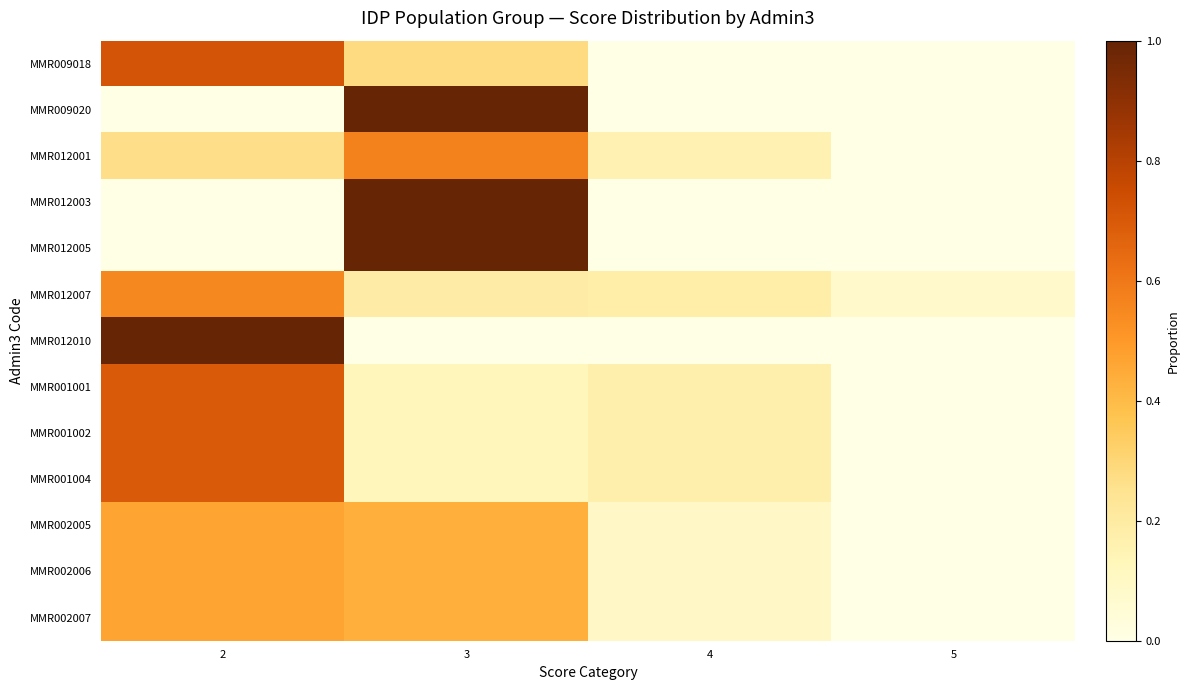

At how many categories does at least one series exceed 0?

4